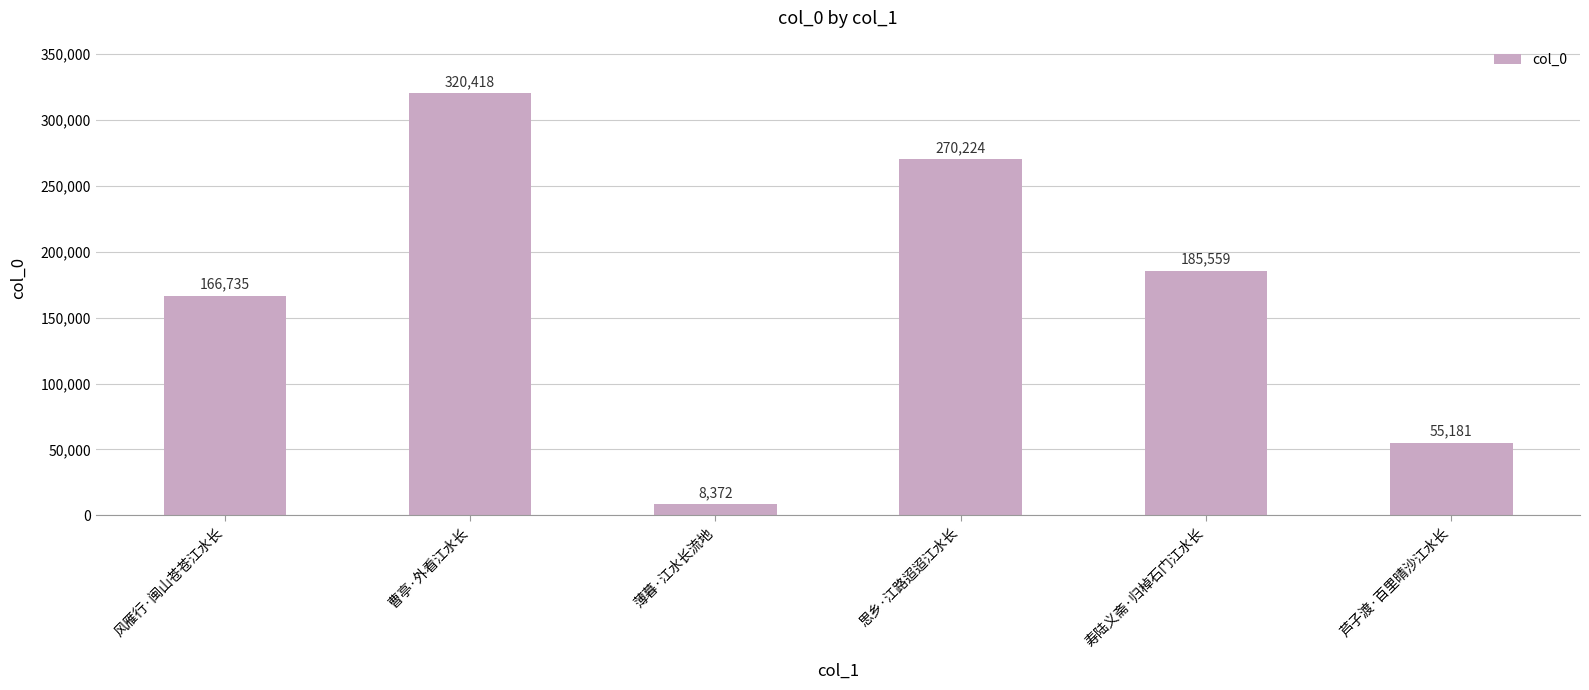

Where does the data first go above 185559?

曹亭·外看江水长